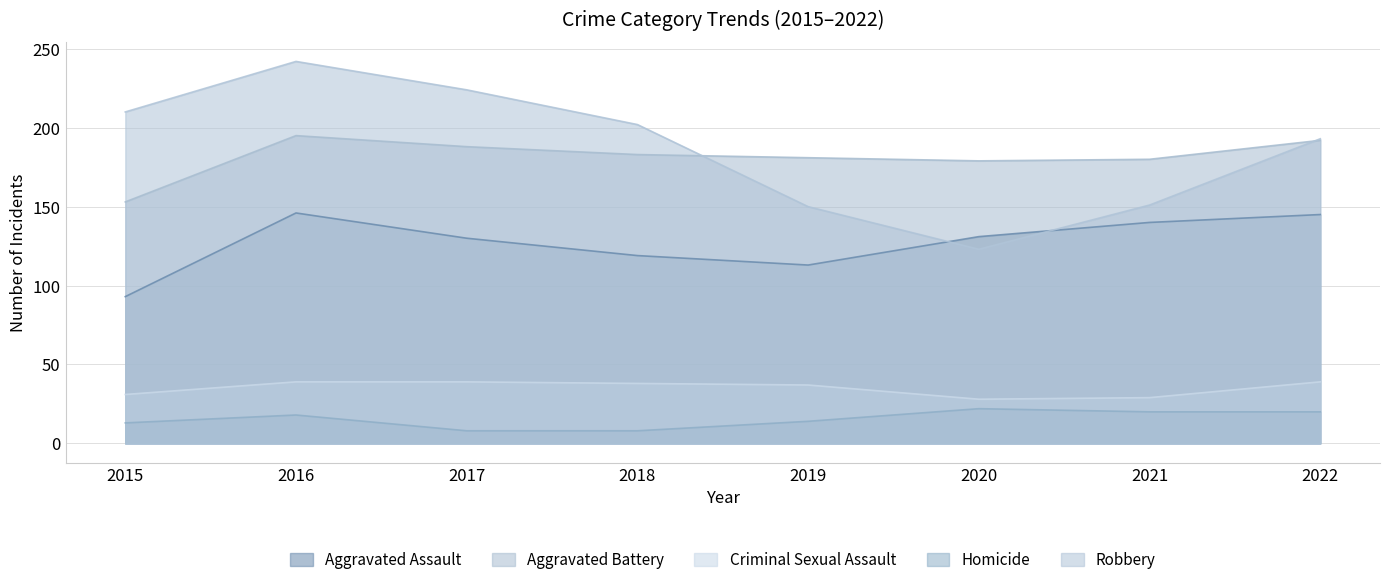

Where is Aggravated Assault nearest to the value 119?

2018